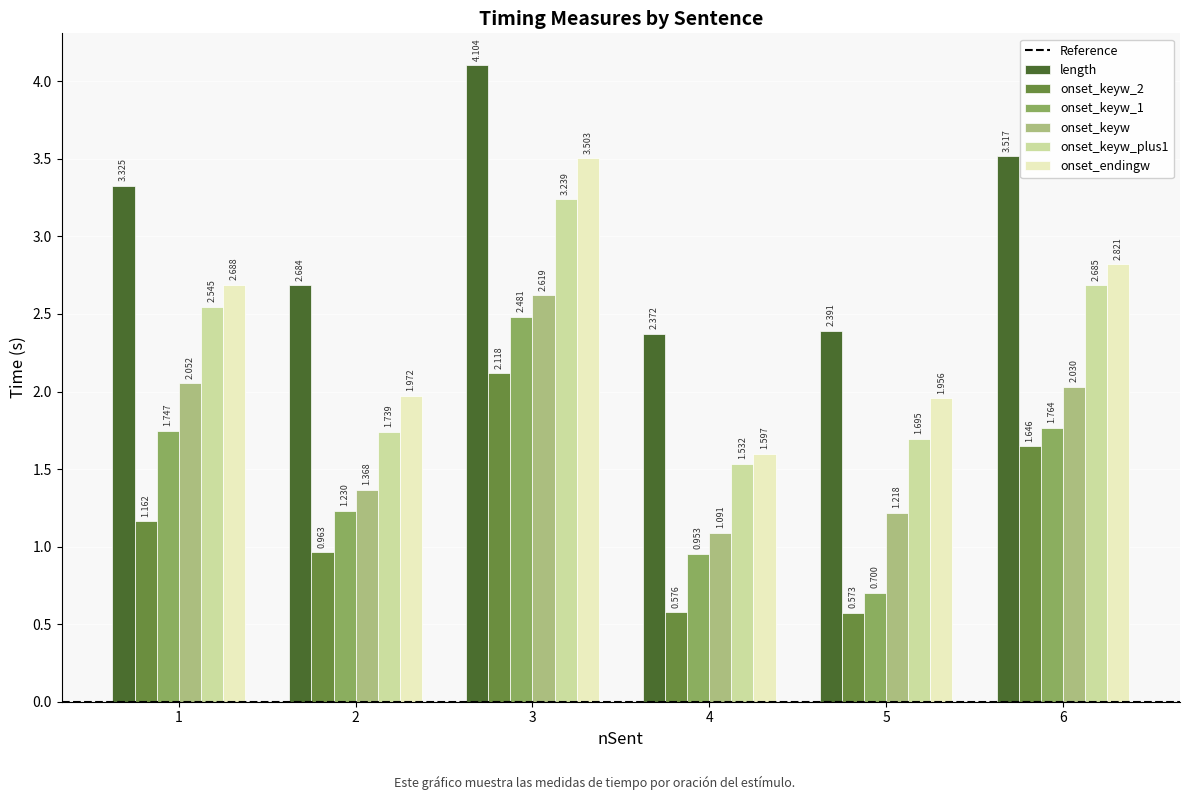

What is the sum of all onset_endingw values?

14.5